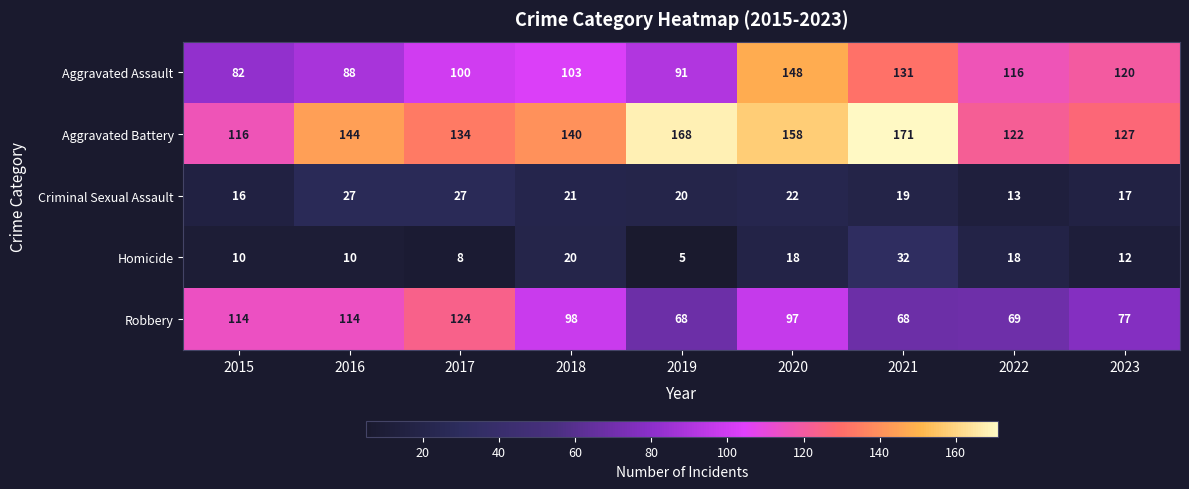

At which category is the sum across all series the highest?

2020